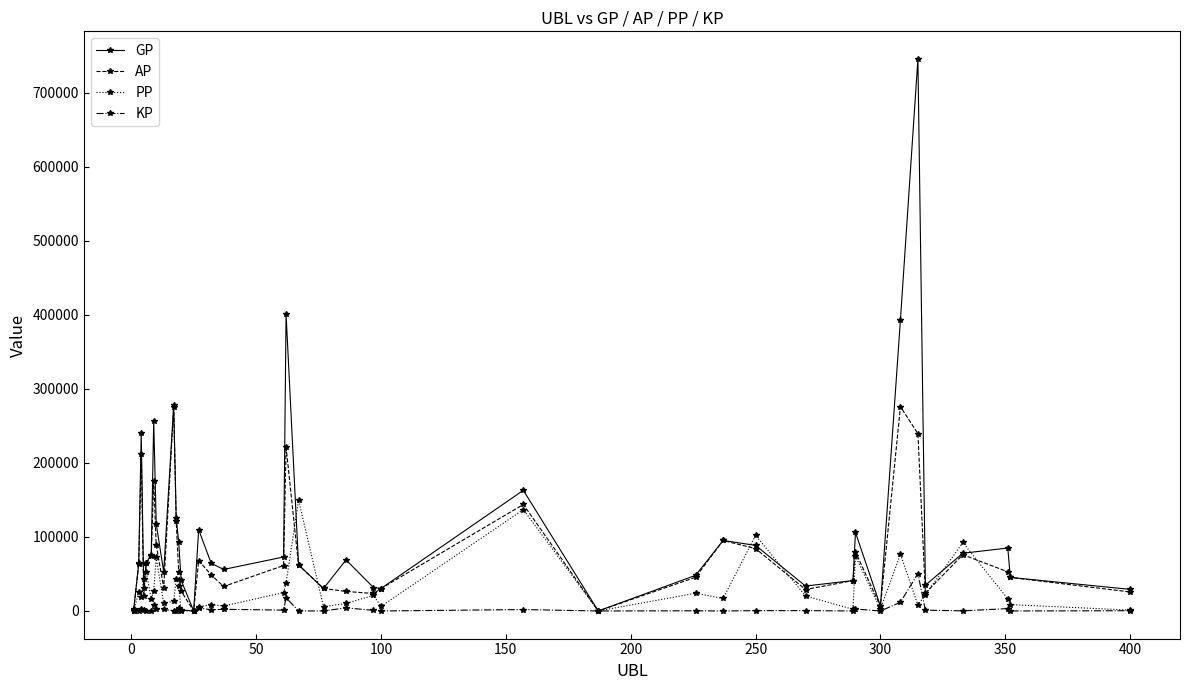

What is the maximum value shown in the chart?

745468